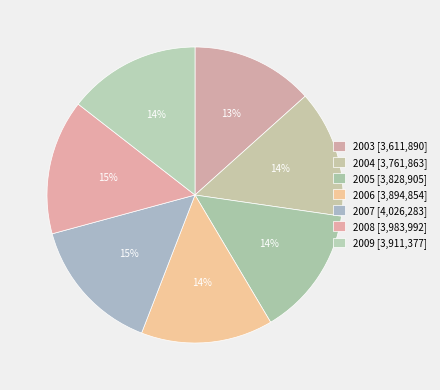

Does 2008 represent more than half of the total?

No